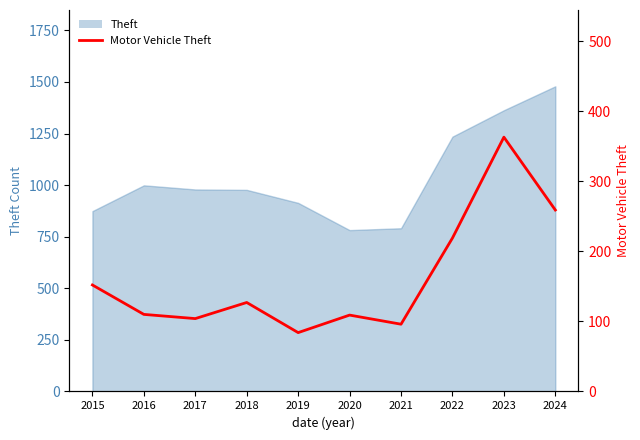

What is the value of the 6th point from the left?

109